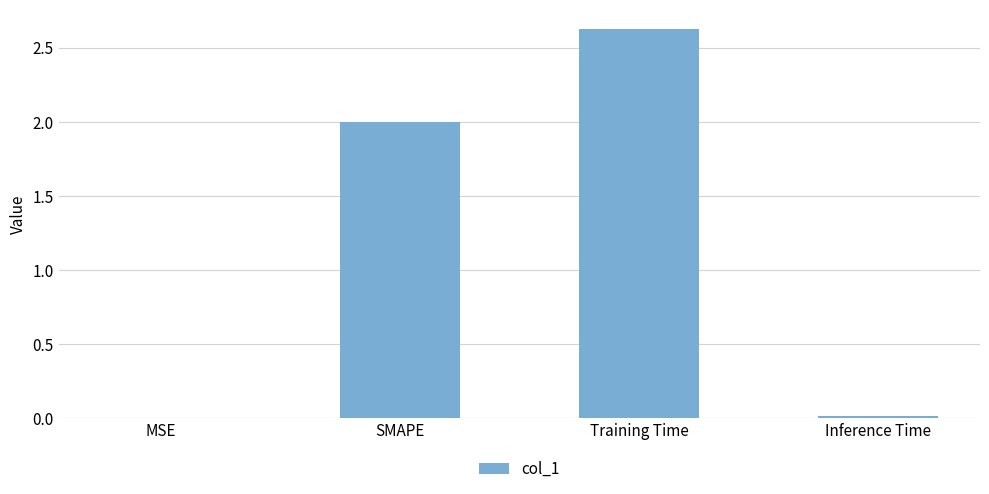

What is the sum of the values at Training Time and SMAPE?

4.6